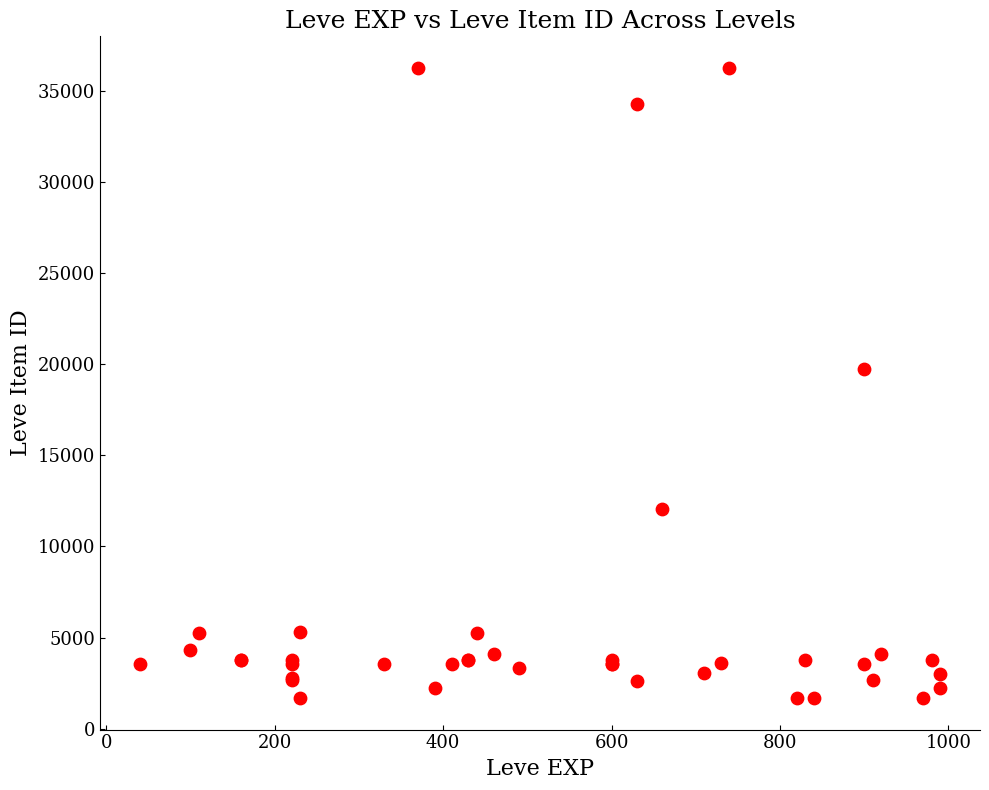

What Y value in the scatter plot is closest to 18967?

19744